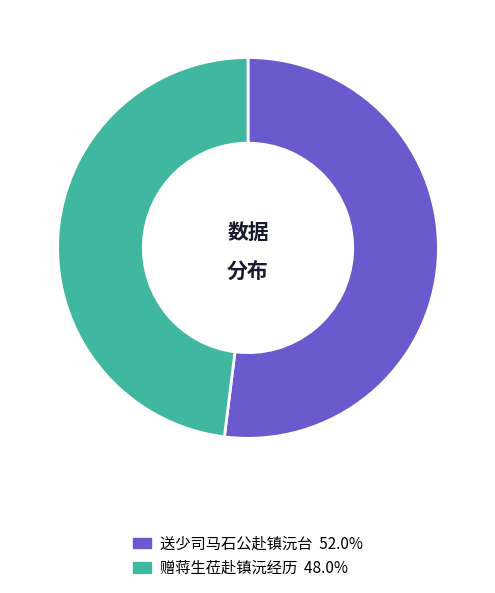

True or false: 赠蒋生莅赴镇沅经历 accounts for 61% of the total.

False